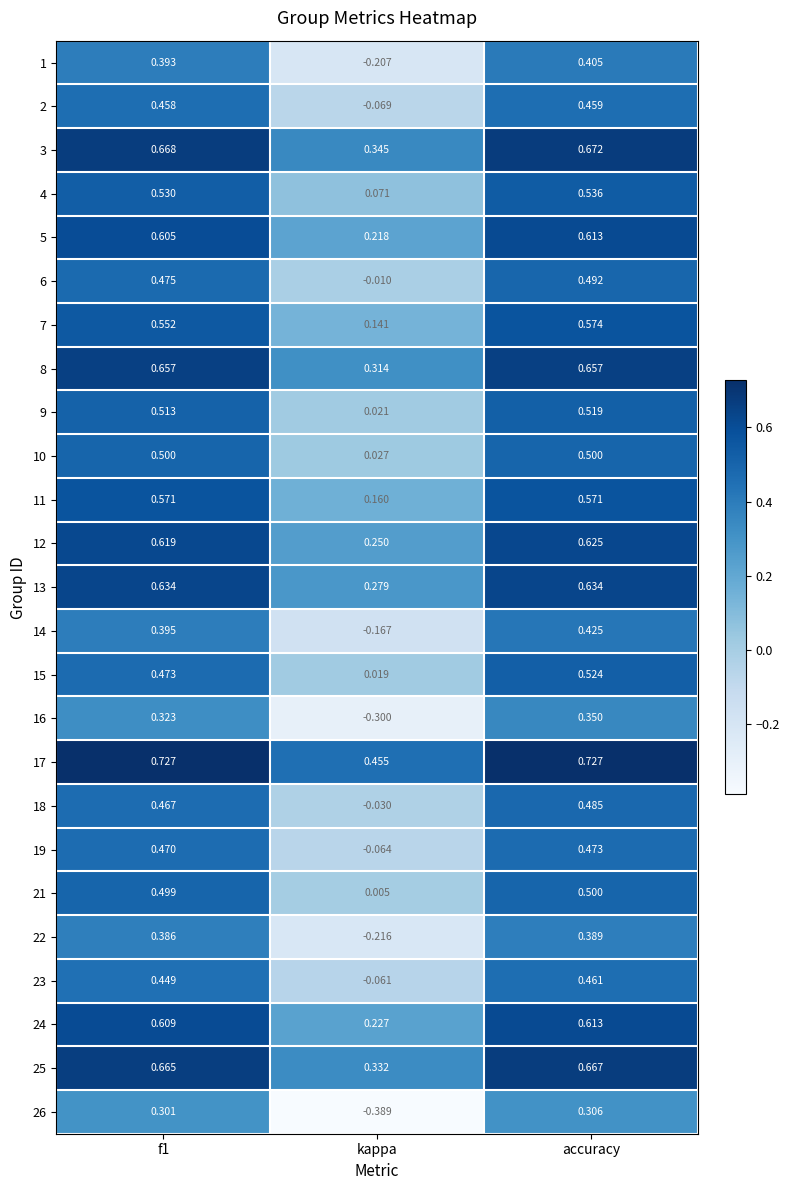

Where is 15 nearest to the value 0?

kappa